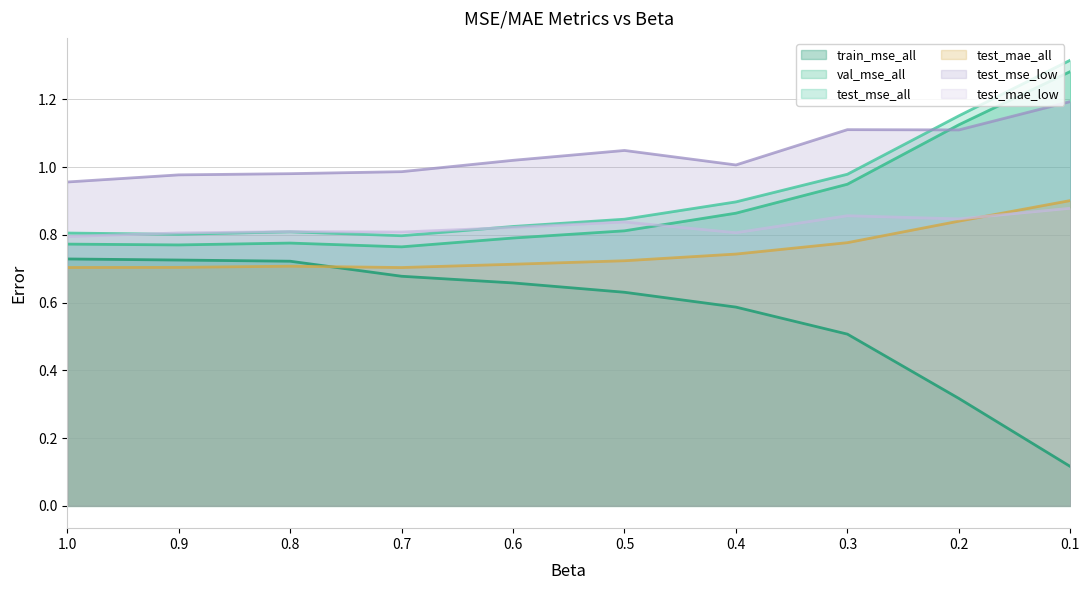

Reading right to left, extract all data points from this chart.

train_mse_all: 0.1=0.1	0.2=0.3	0.3=0.5	0.4=0.6	0.5=0.6	0.6=0.7	0.7=0.7	0.8=0.7	0.9=0.7	1.0=0.7
val_mse_all: 0.1=1.3	0.2=1.1	0.3=0.9	0.4=0.9	0.5=0.8	0.6=0.8	0.7=0.8	0.8=0.8	0.9=0.8	1.0=0.8
test_mse_all: 0.1=1.3	0.2=1.2	0.3=1.0	0.4=0.9	0.5=0.8	0.6=0.8	0.7=0.8	0.8=0.8	0.9=0.8	1.0=0.8
test_mae_all: 0.1=0.9	0.2=0.8	0.3=0.8	0.4=0.7	0.5=0.7	0.6=0.7	0.7=0.7	0.8=0.7	0.9=0.7	1.0=0.7
test_mse_low: 0.1=1.2	0.2=1.1	0.3=1.1	0.4=1.0	0.5=1.0	0.6=1.0	0.7=1.0	0.8=1.0	0.9=1.0	1.0=1.0
test_mae_low: 0.1=0.9	0.2=0.8	0.3=0.9	0.4=0.8	0.5=0.8	0.6=0.8	0.7=0.8	0.8=0.8	0.9=0.8	1.0=0.8